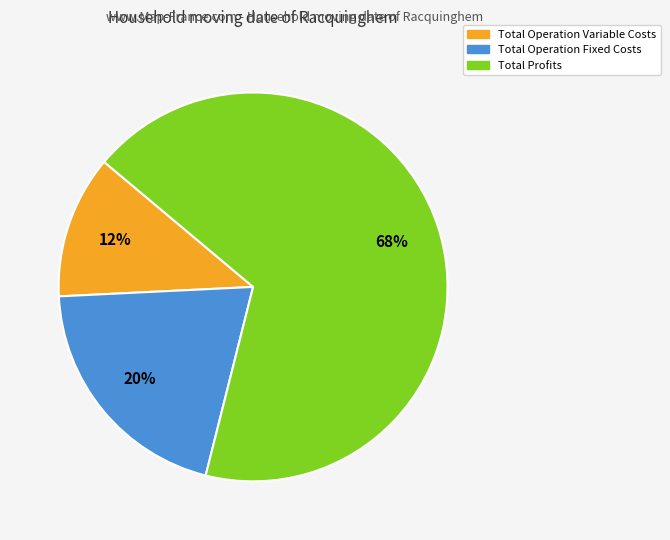

To the nearest percent, what is the difference between the largest and smallest slice percentages?

56%